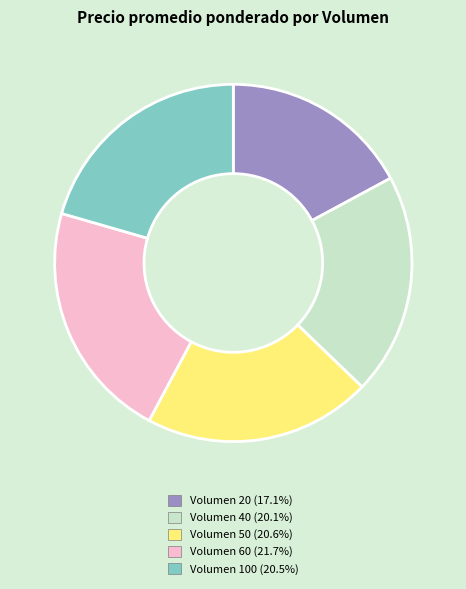

Is there a majority slice in this chart?

No